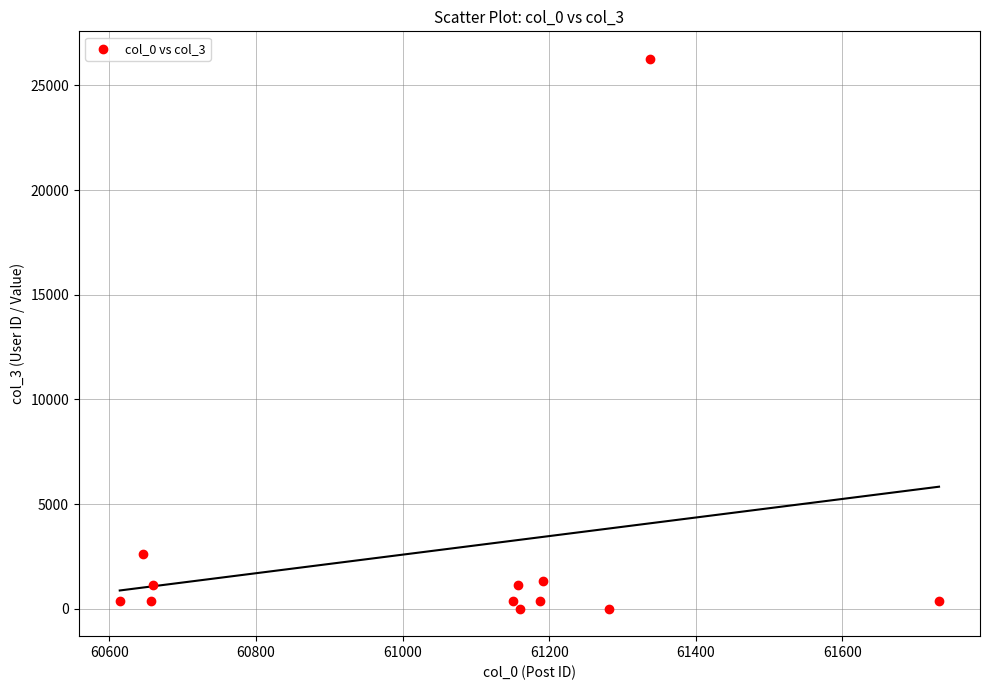

What Y value in the scatter plot is closest to 13136?

2608